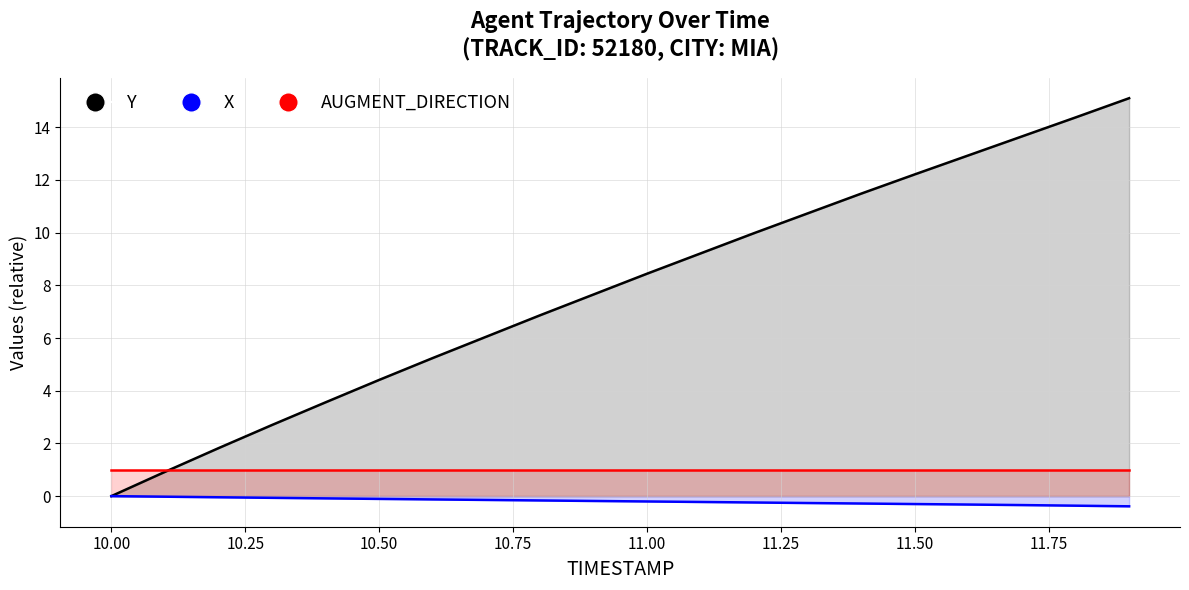

Which category has the highest value in the Y series?

11.9